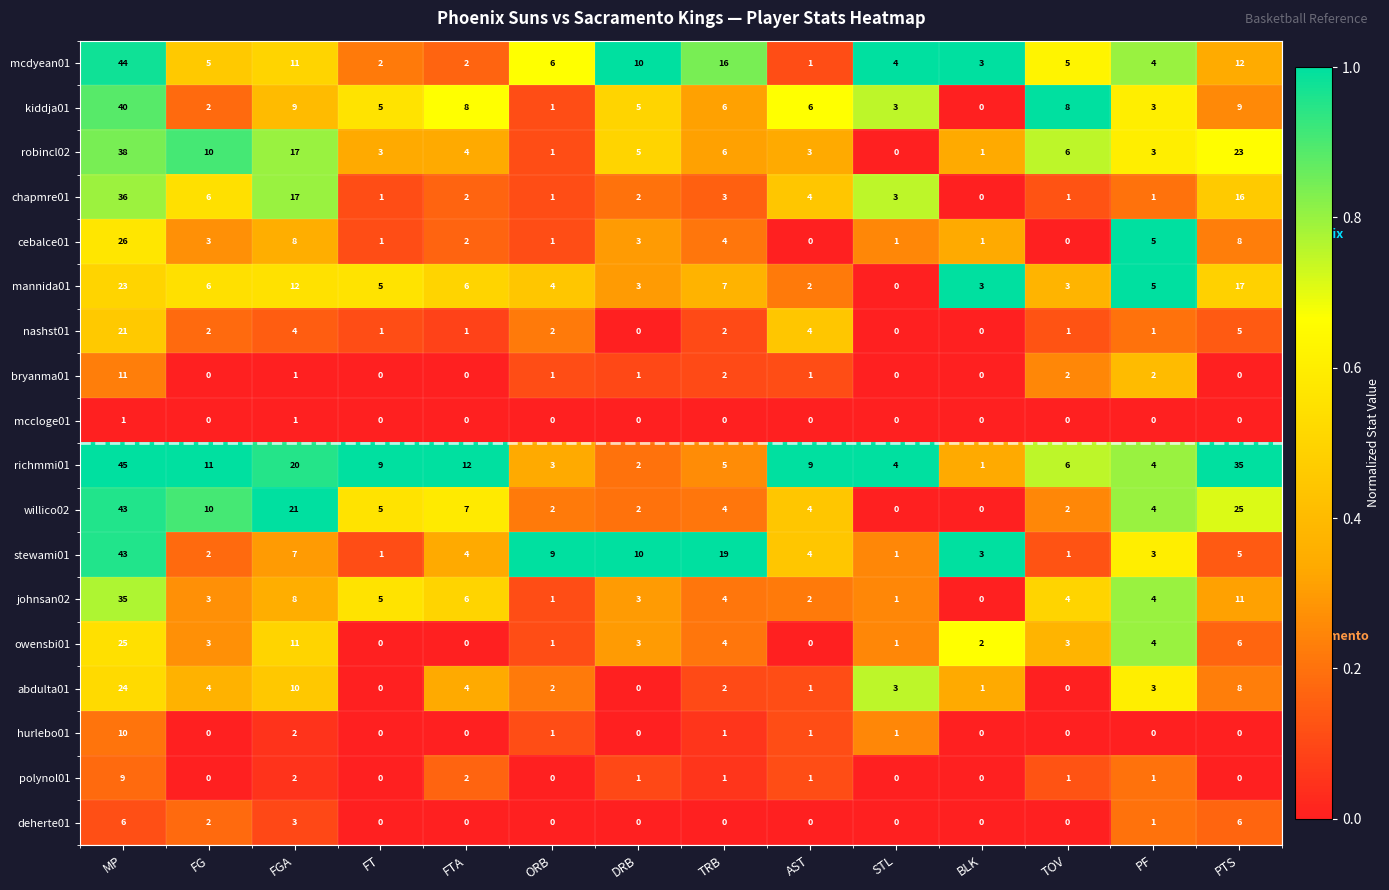

Count the polynol01 values in the range 0 to 1.

11